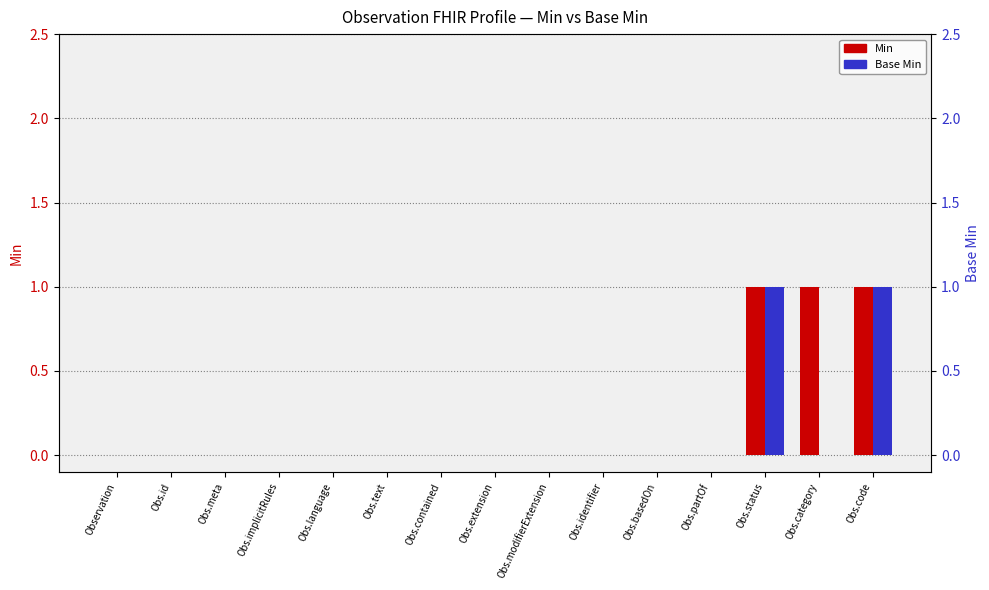

How many positive values does the Base Min series have?

2